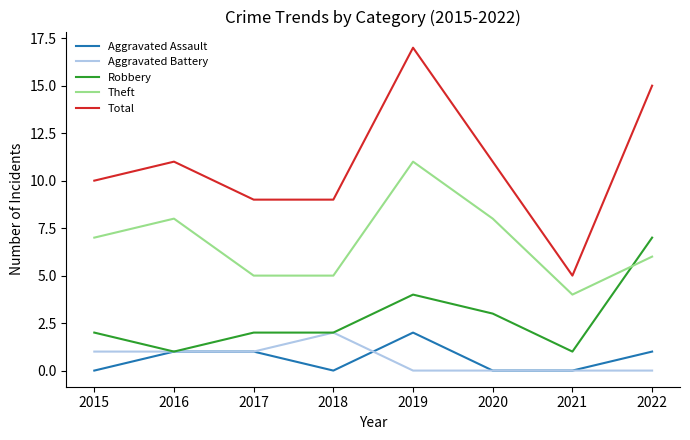

What is the total value across all series at 2020?

22